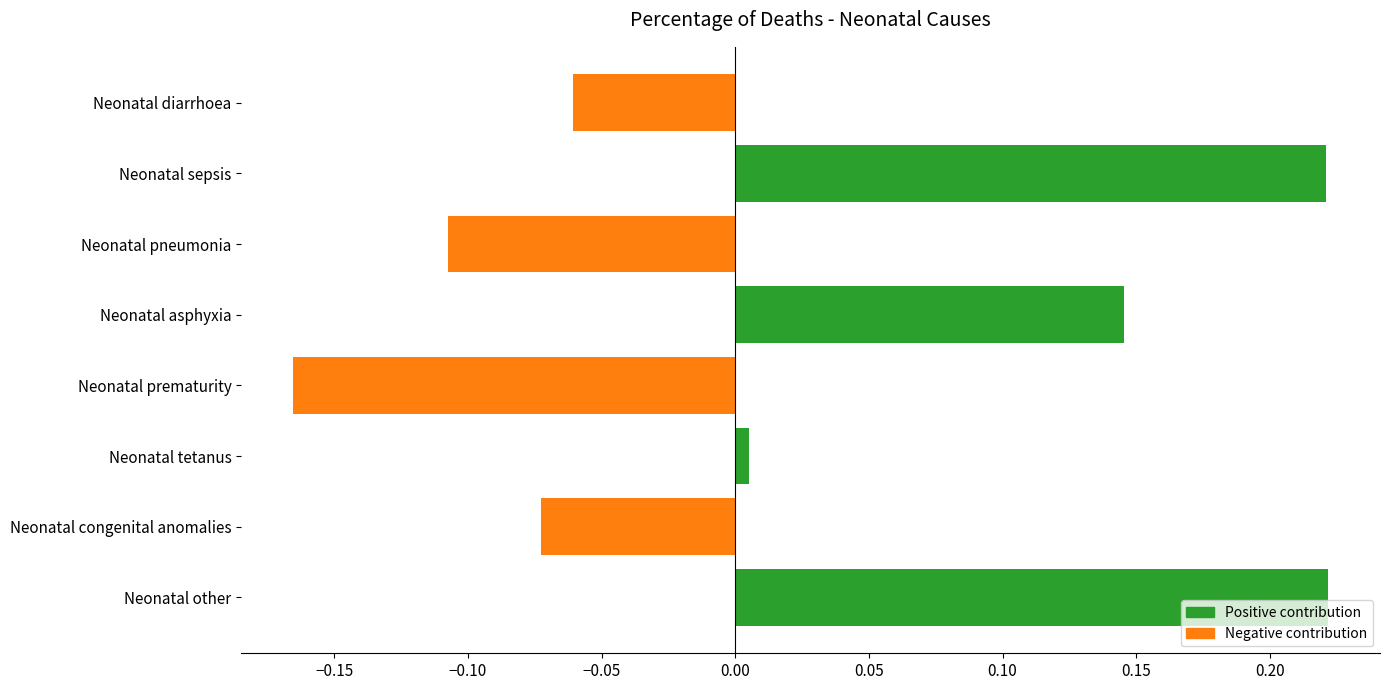

What position from the bottom is Neonatal asphyxia?

5